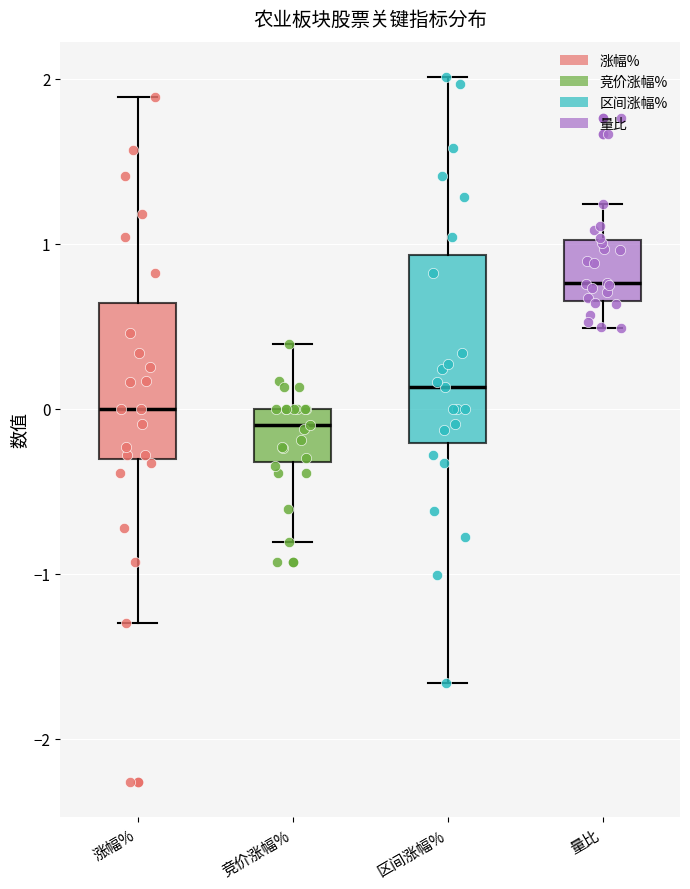

Reading left to right, transcribe this box plot: for each box, give where its median line is, the range the box spans, and where its two whiskers end, as read against the y-axis. The values are not printed on the chart, so give them approximately, as read against the axis.

涨幅%: median 0.0, box -0.3 to 0.6, whiskers -1.3 to 1.9
竞价涨幅%: median -0.1, box -0.3 to 0.0, whiskers -0.8 to 0.4
区间涨幅%: median 0.1, box -0.2 to 0.9, whiskers -1.7 to 2.0
量比: median 0.8, box 0.7 to 1.0, whiskers 0.5 to 1.2